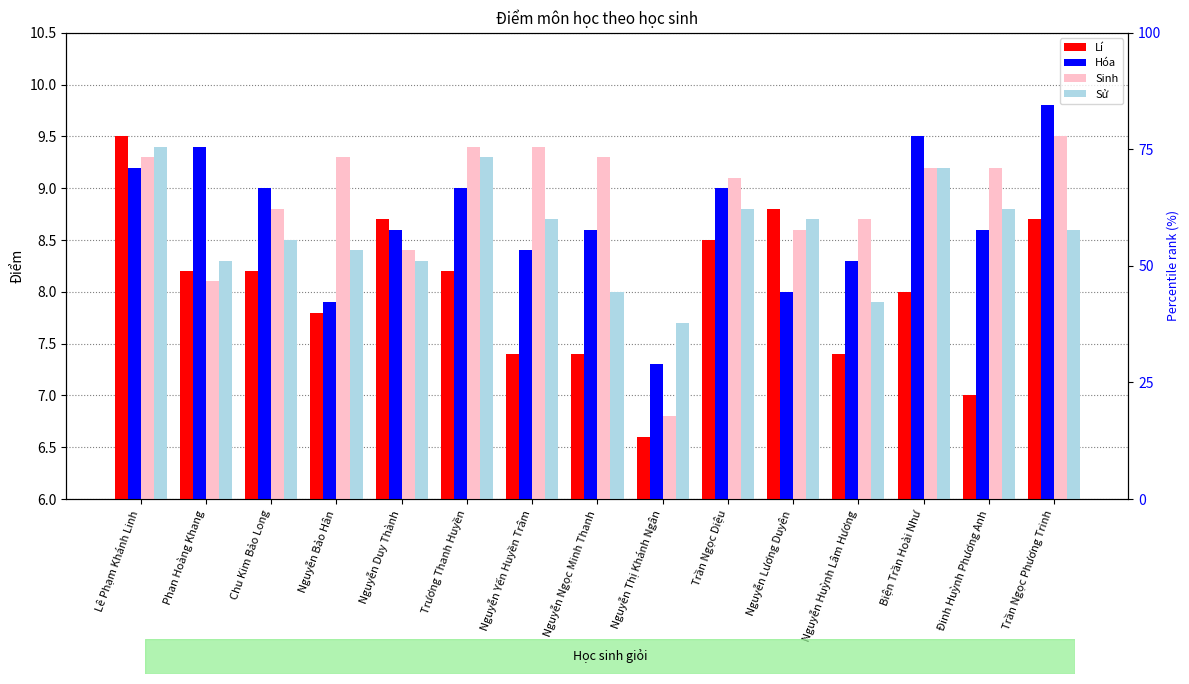

The value of Sinh at Nguyễn Yến Huyền Trâm is 9.4. True or false?

True